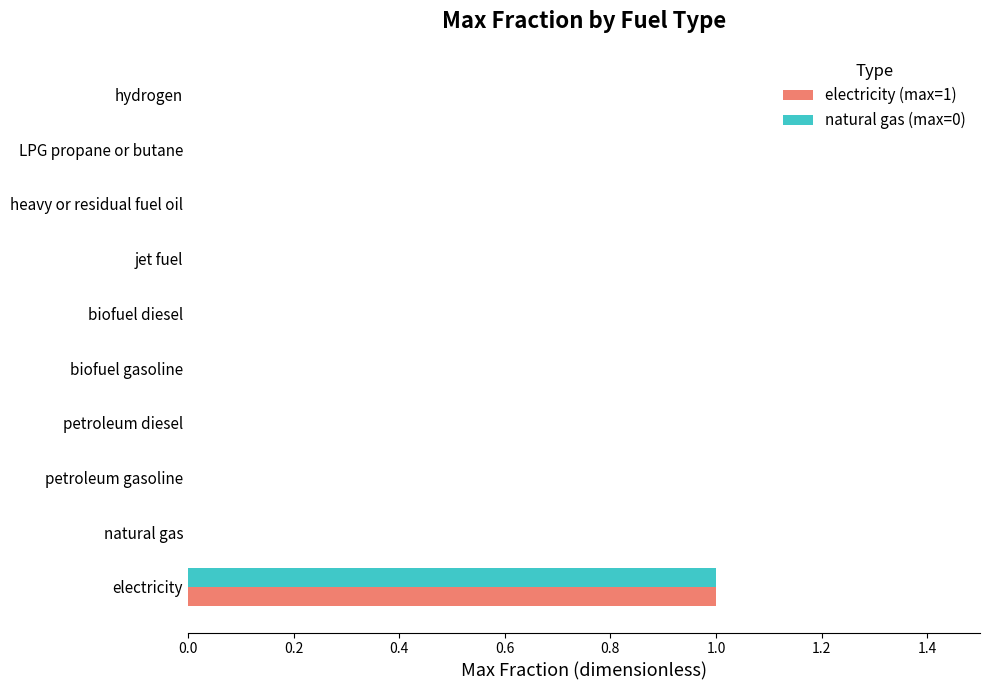

The electricity (max=1) series shows 1 at hydrogen. True or false?

False